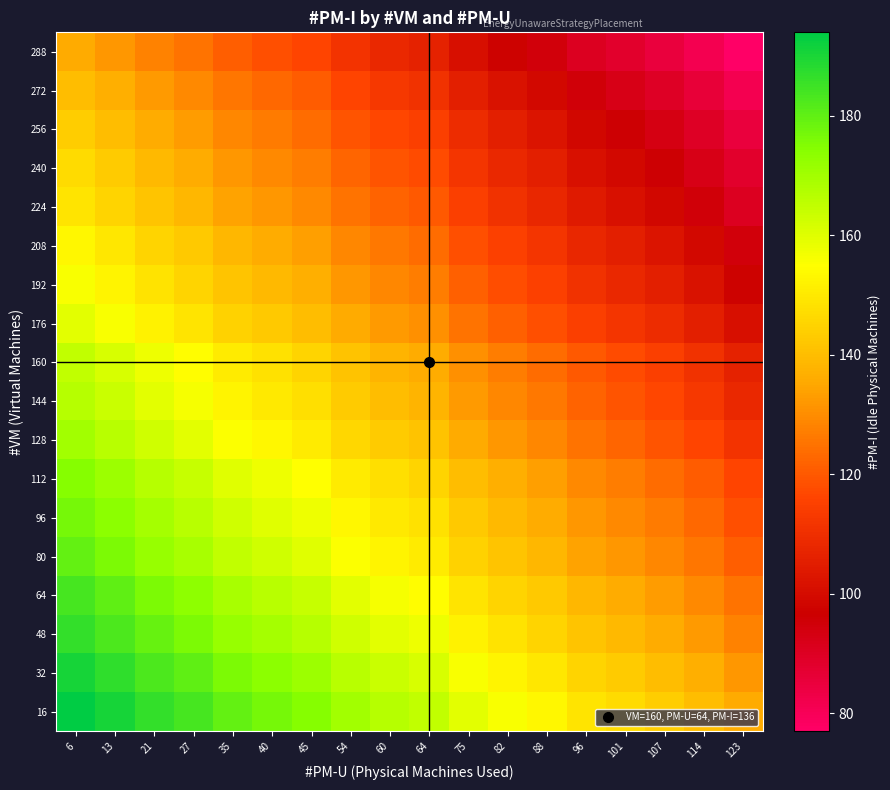

At how many categories does at least one series exceed 154?

12